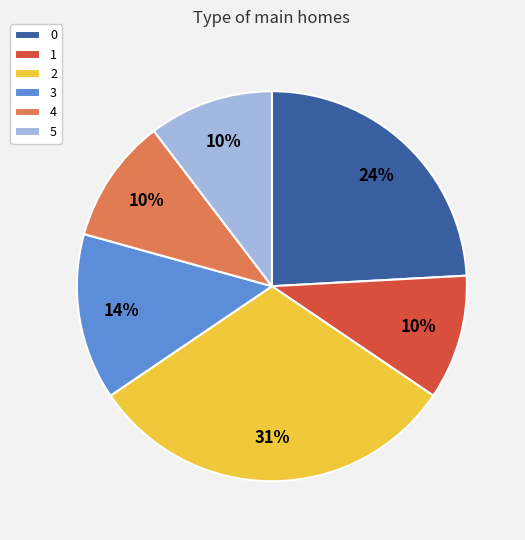

Is it true that 0 is 30% of the pie?

False